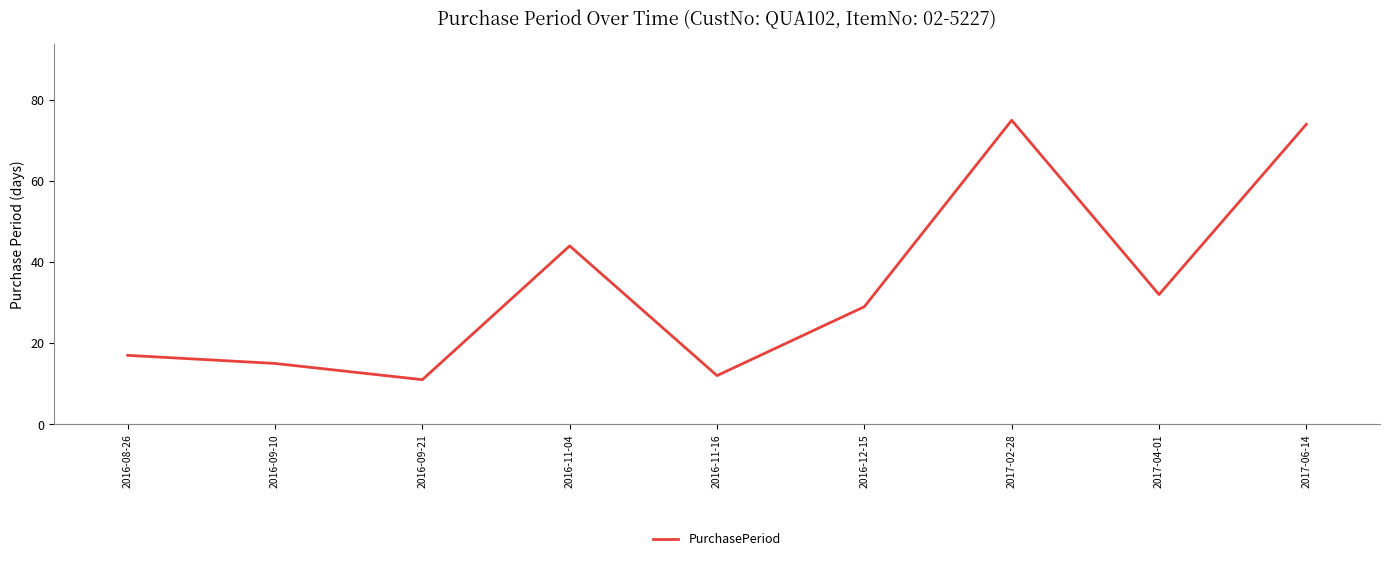

Reading left to right, transcribe all the data shown in this chart.

17	15	11	44	12	29	75	32	74